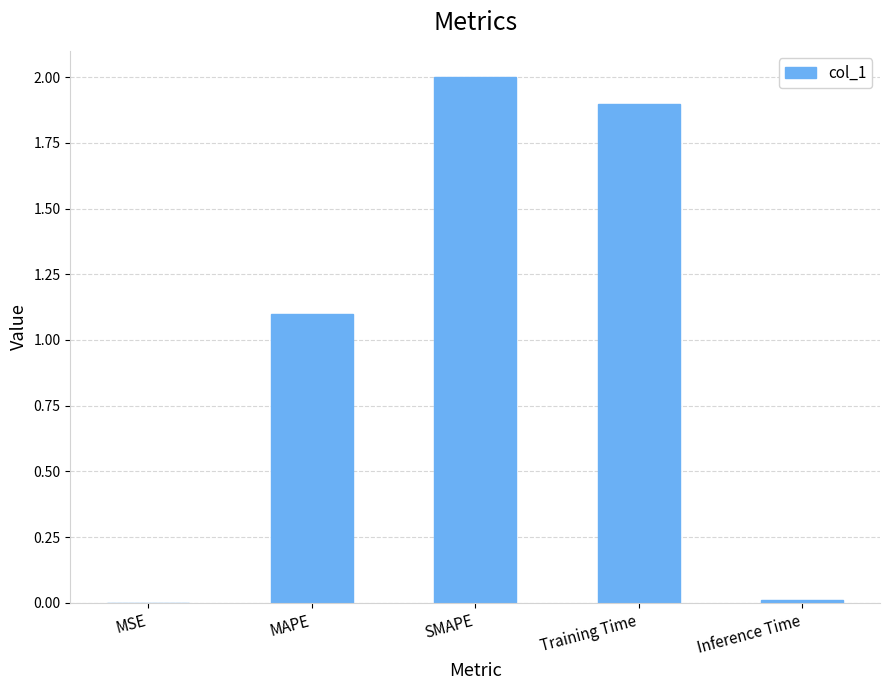

Which has a higher value, Inference Time or MAPE?

MAPE